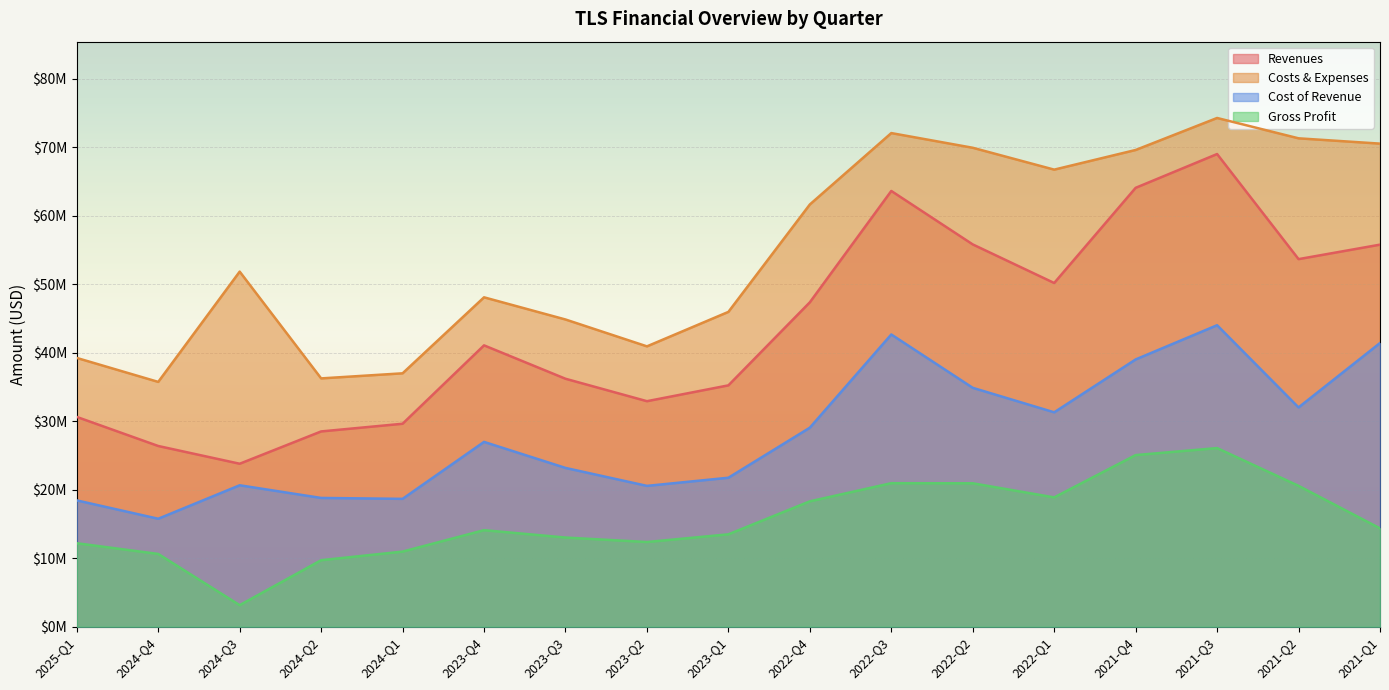

How many series are shown in this chart?

4